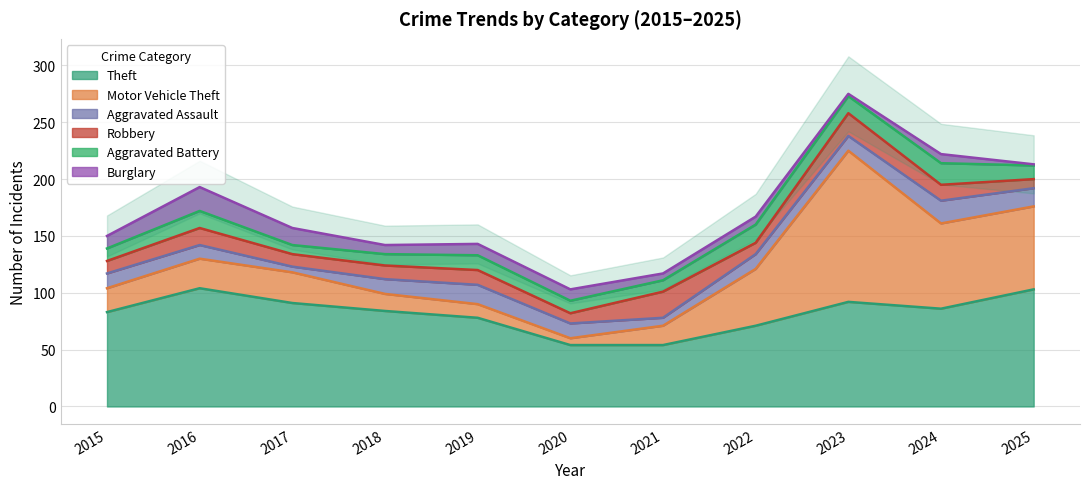

Rank the series by their maximum value, from lowest to highest.

Aggravated Battery, Aggravated Assault, Burglary, Robbery, Theft, Motor Vehicle Theft